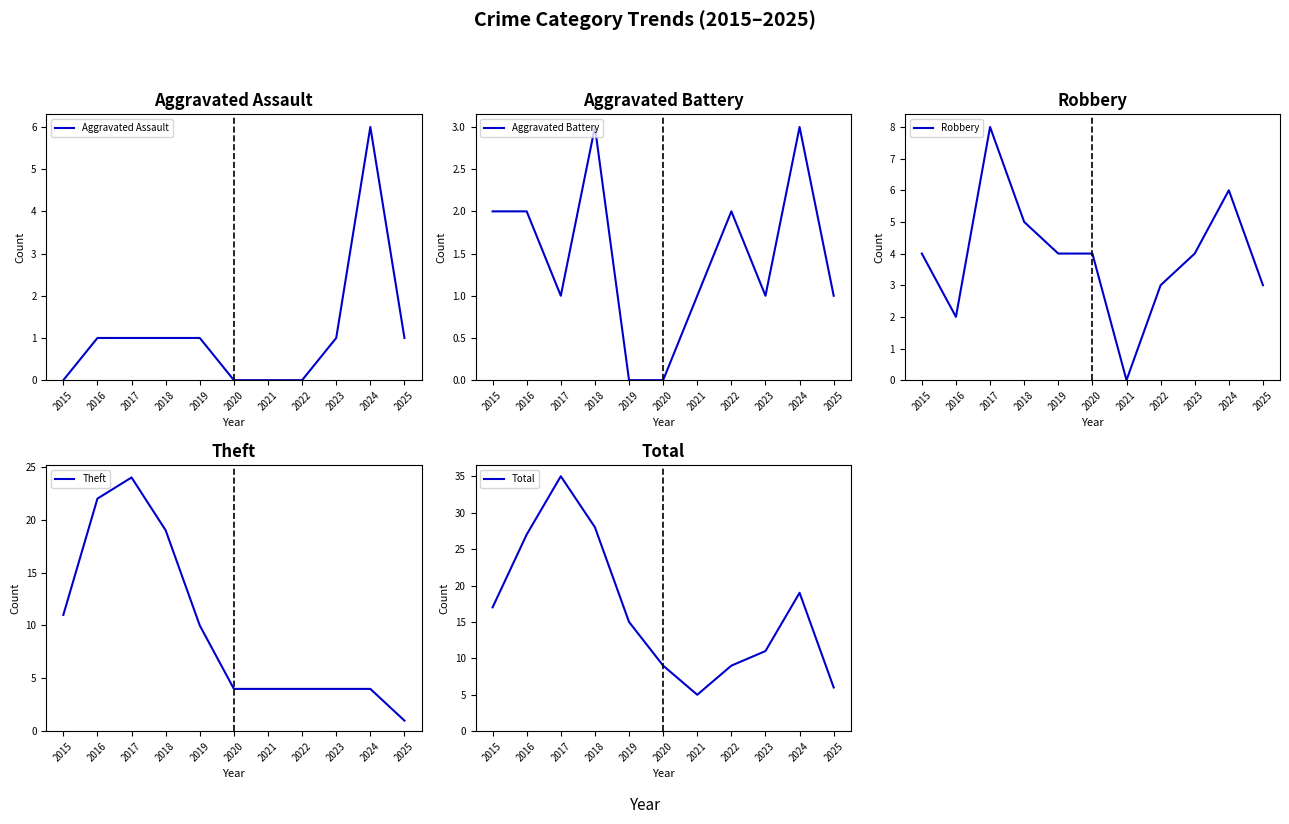

The Aggravated Assault series shows 2 at 2018. True or false?

False